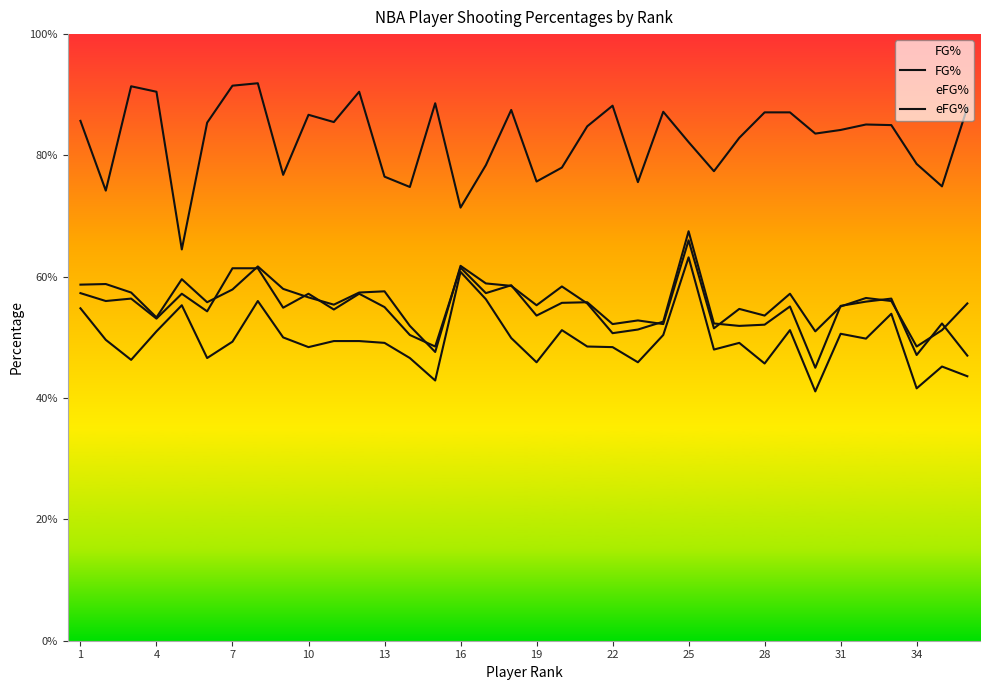

What is the smallest value displayed?

0.4